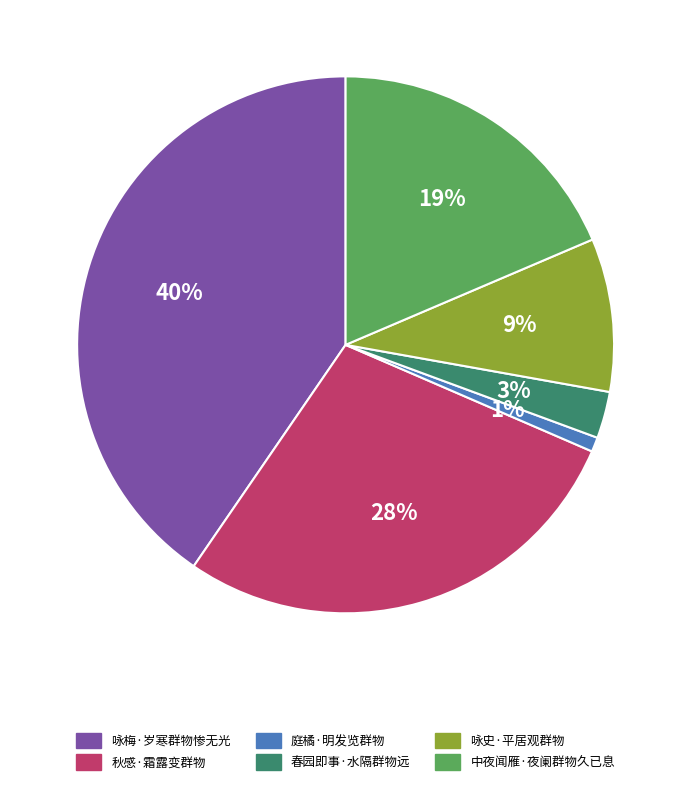

Which category has the biggest portion of the pie?

咏梅·岁寒群物惨无光